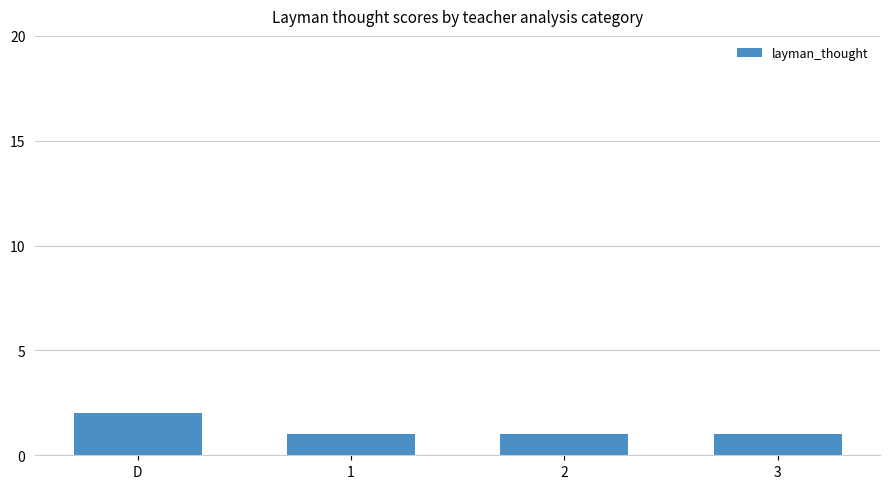

Which label corresponds to the largest value in the chart?

D